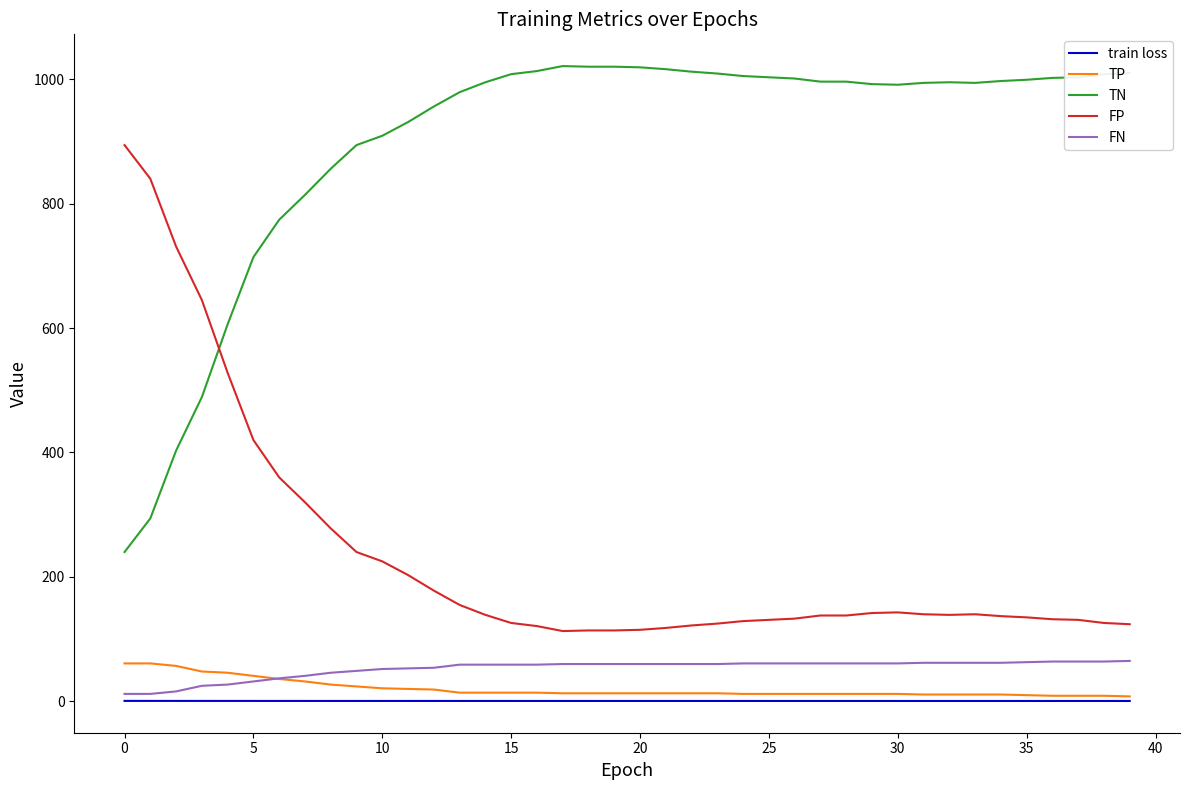

What is the greatest value displayed?

1021.0